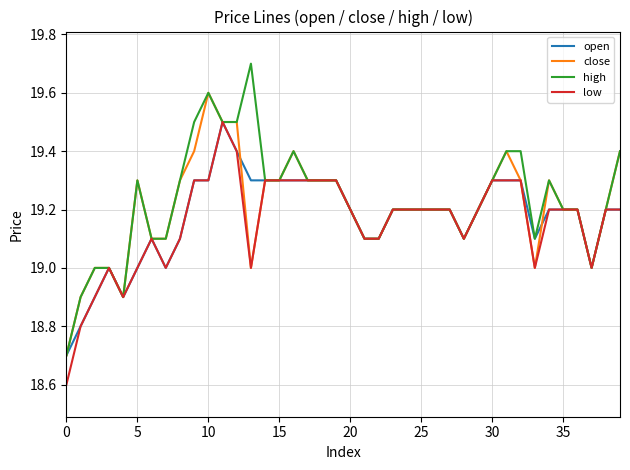

Which series has the largest total across all categories?

high